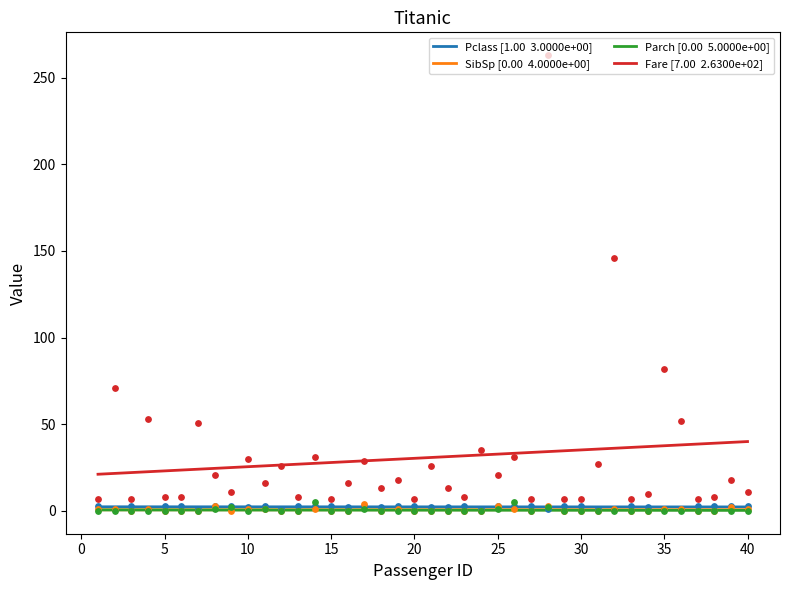

Which series contains the lowest Y value?

SibSp